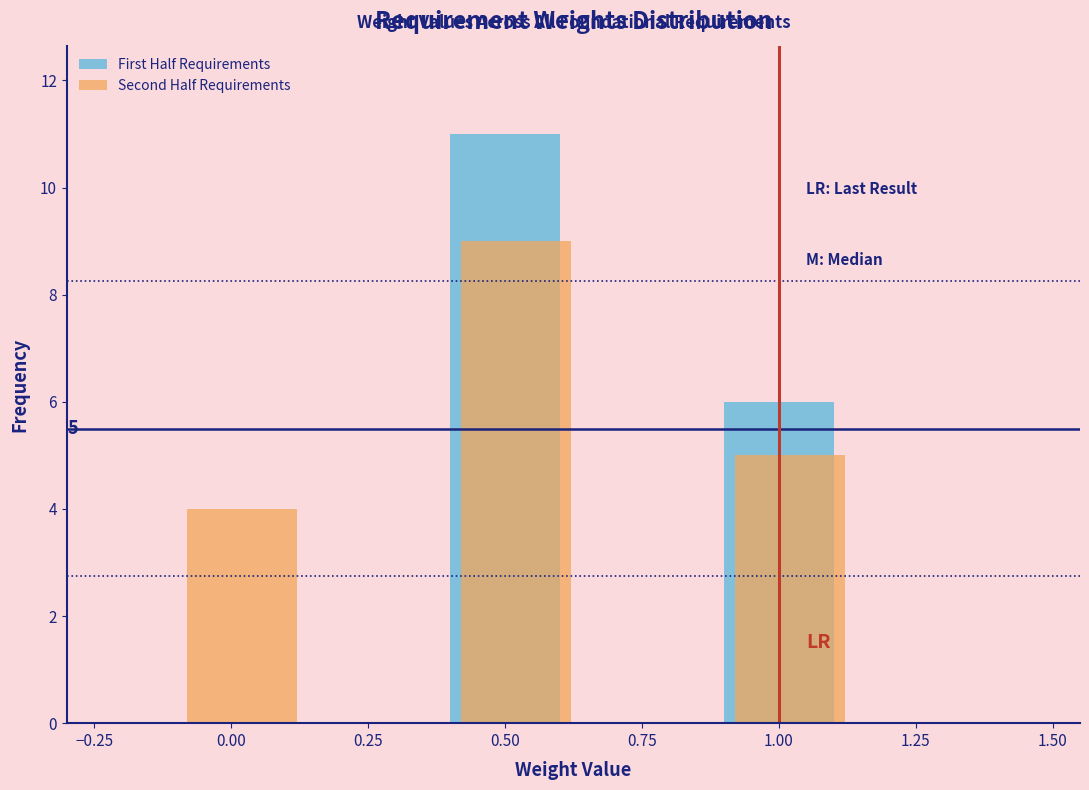

Is it true that First Half Requirements equals -4 at 0.75?

False